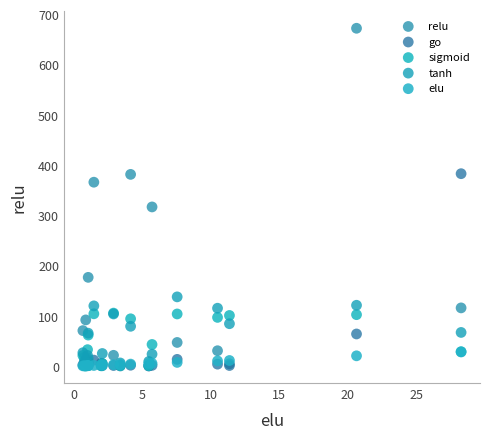

Across all series, what Y value is closest to 336?

316.7